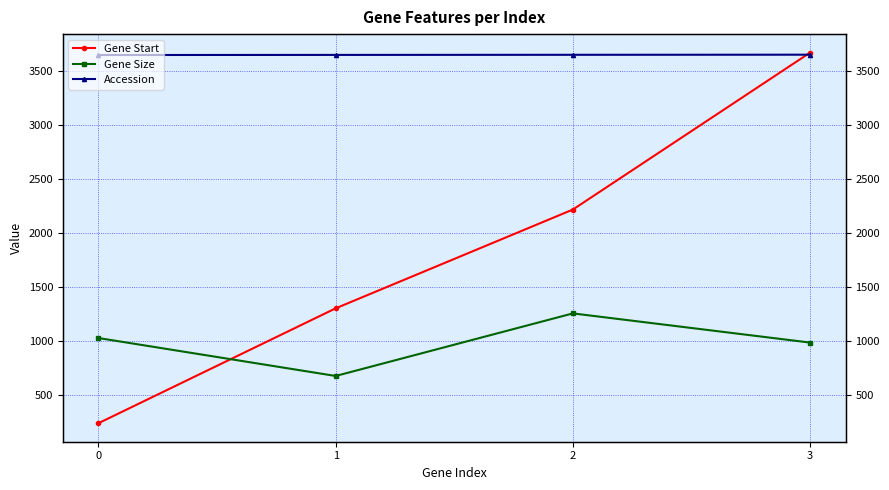

At how many categories does at least one series exceed 3009?

4